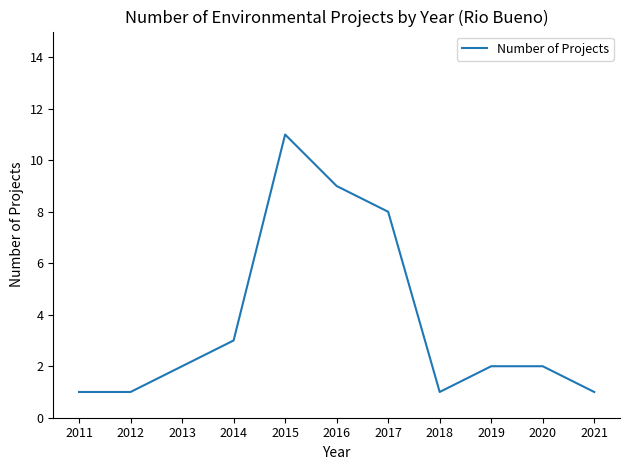

What is the ratio of the value at 2016 to the value at 2017?

1.1